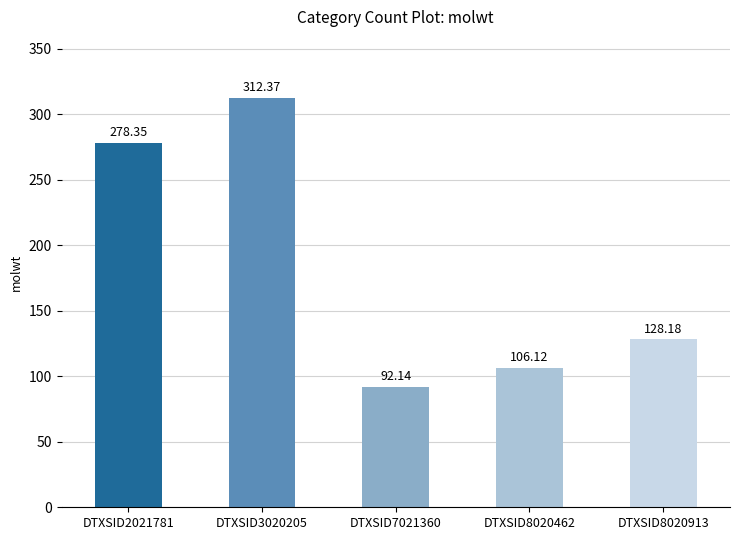

At which label is the value closest to 202?

DTXSID8020913